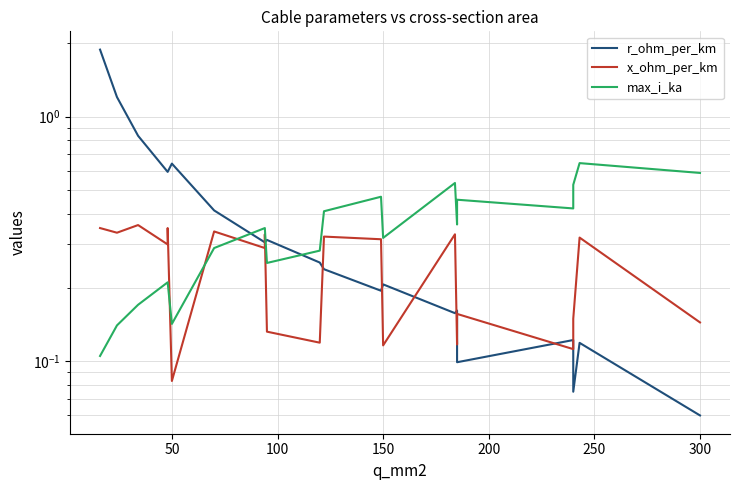

What are all the series names shown in the legend?

r_ohm_per_km, x_ohm_per_km, max_i_ka